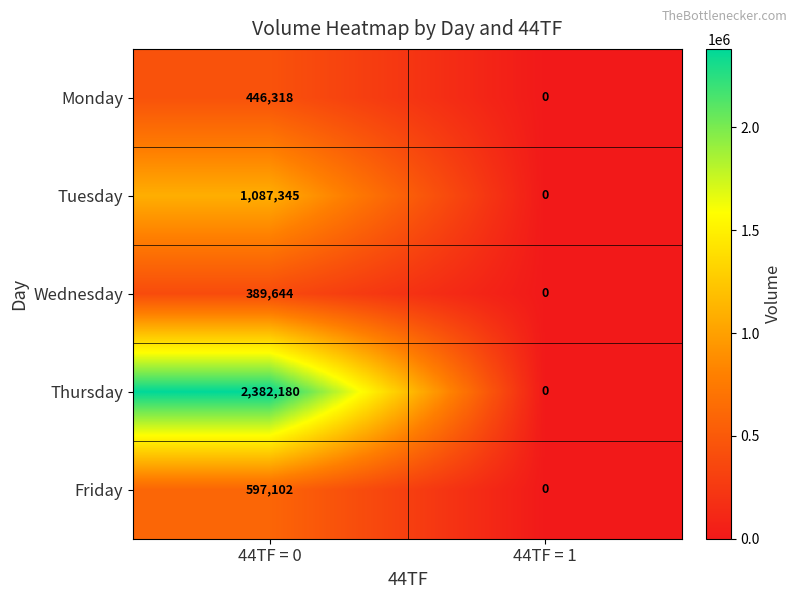

What is the average value of the Wednesday series?

194822